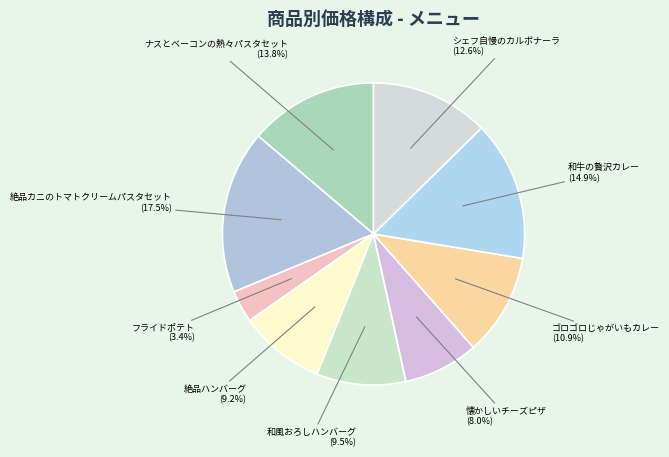

Is the sum of 絶品カニのトマトクリームパスタセット and シェフ自慢のカルボナーラ greater than half?

No